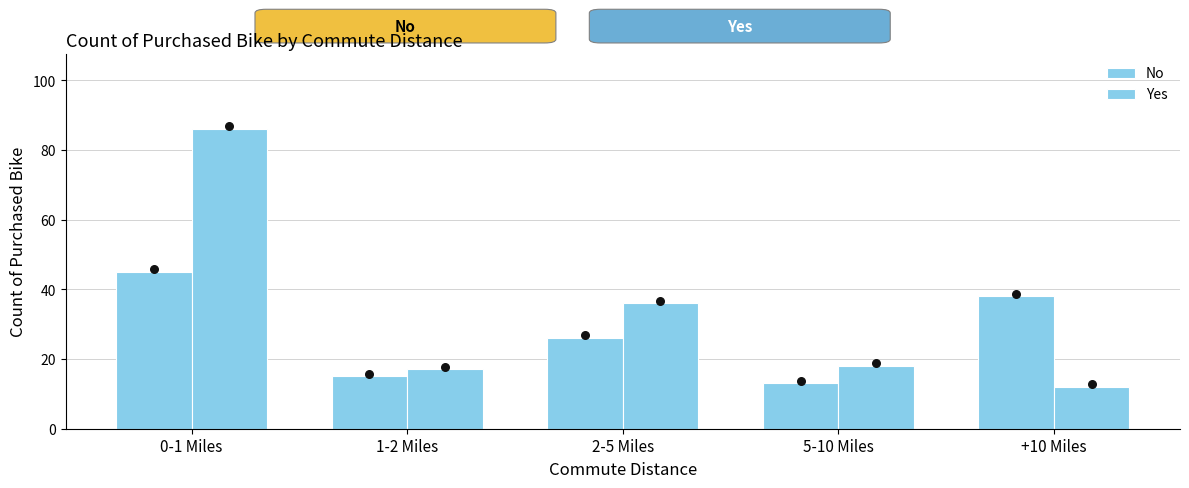

Which series reaches the minimum Y coordinate?

Yes